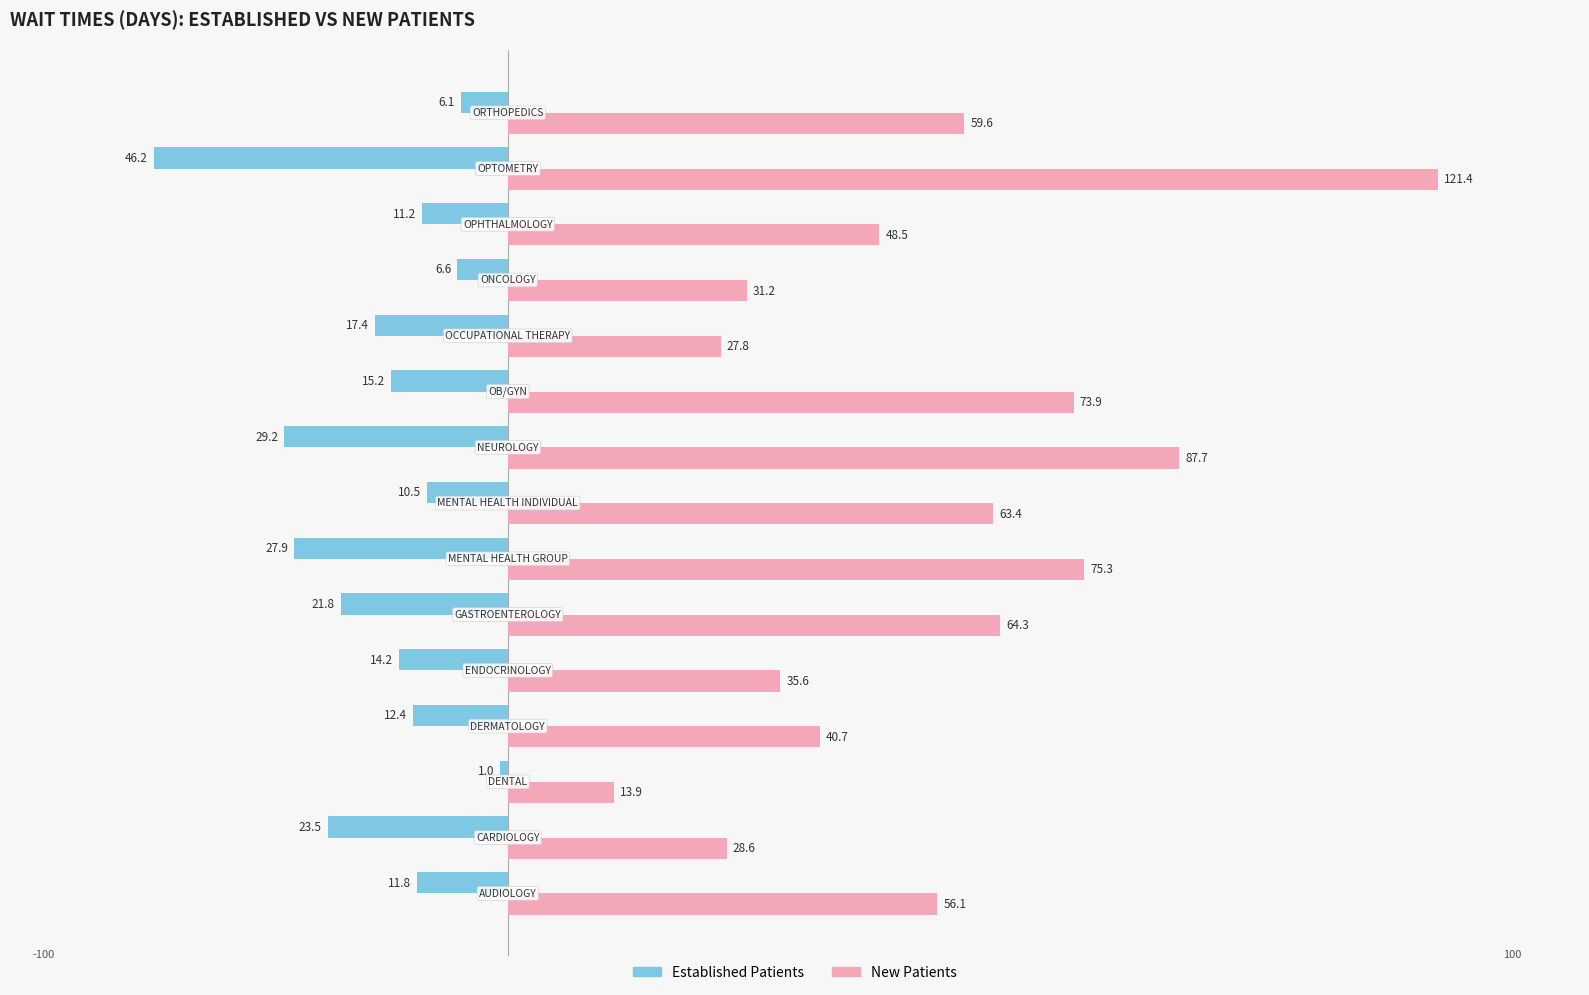

What is the minimum value shown in the chart?

-46.2